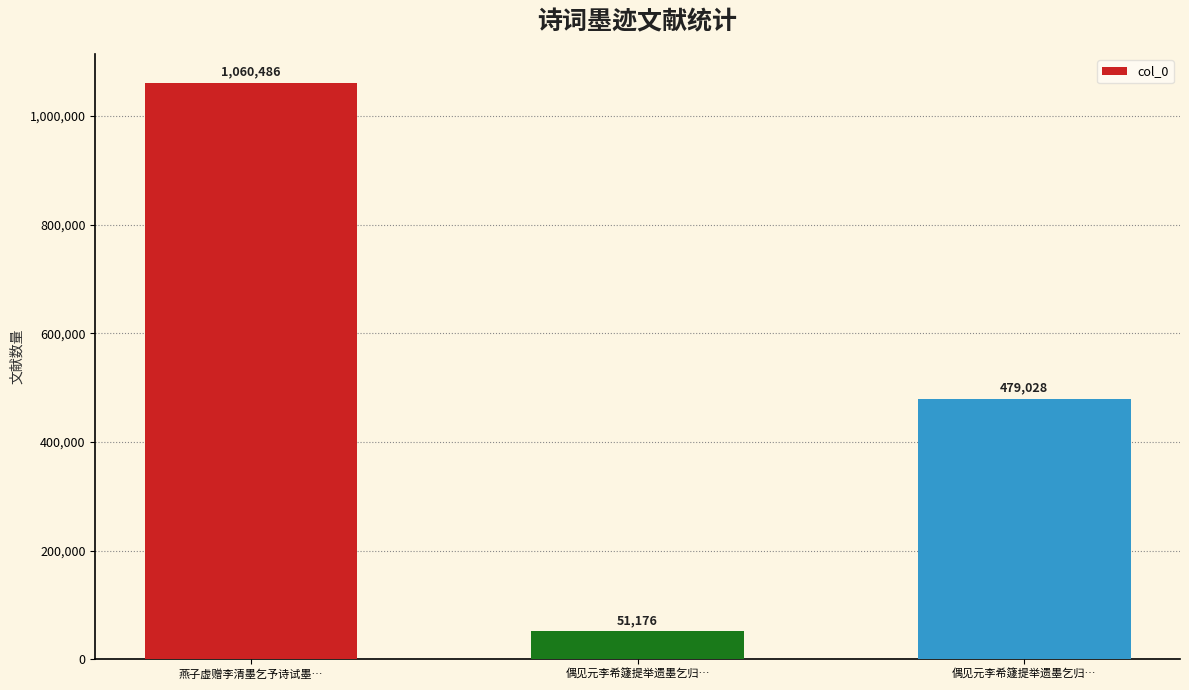

What value does the data have at 燕子虚赠李清墨乞予诗试墨…, to the nearest 10?

1060490